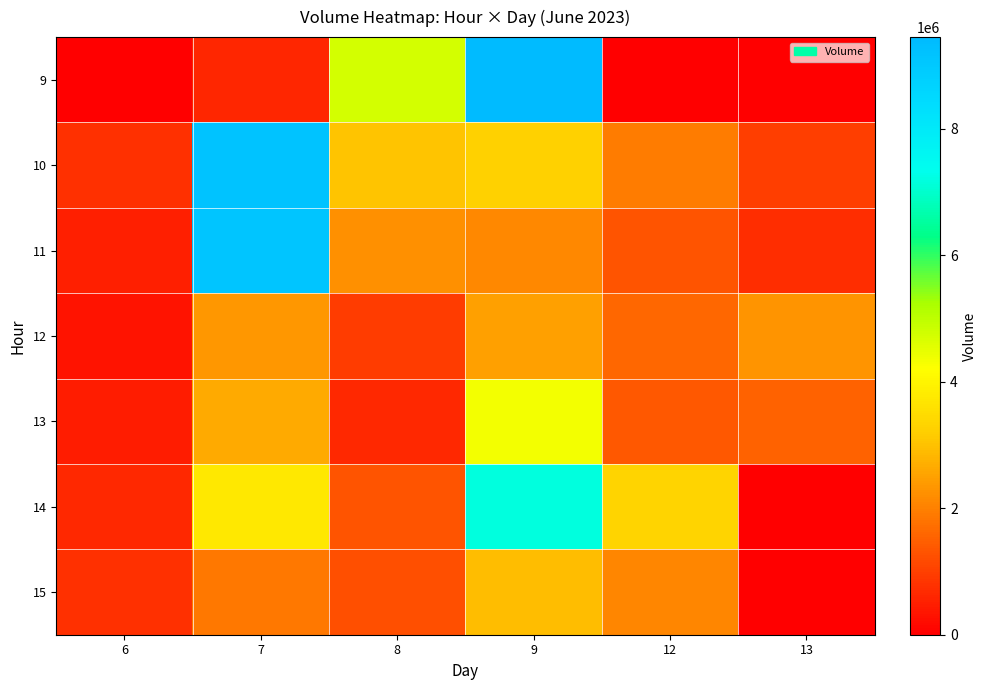

Reading right to left, transcribe all the data shown in this chart.

9: 13=0	12=0	9=9447604	8=4748549	7=615366	6=0
10: 13=986386	12=1931026	9=3270409	8=3028809	7=9158434	6=742248
11: 13=727736	12=1328294	9=2122050	8=2250071	7=9094568	6=494346
12: 13=2297831	12=1609038	9=2509297	8=948979	7=2357574	6=318997
13: 13=1541809	12=1396971	9=4327021	8=634632	7=2641380	6=452325
14: 13=0	12=3331616	9=7195032	8=1326661	7=3733616	6=644171
15: 13=0	12=2087209	9=2946004	8=1224919	7=1880820	6=757500